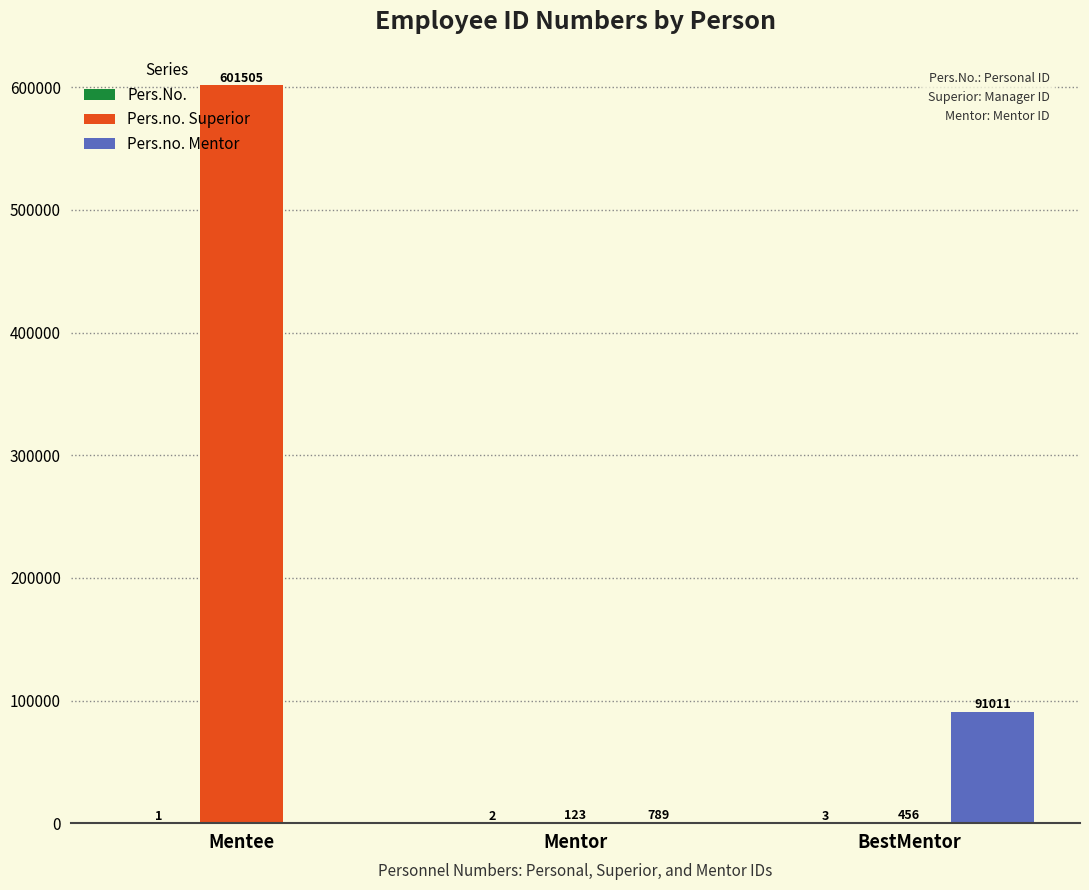

What value does the Pers.no. Mentor series have at Mentor, to the nearest 10?

790